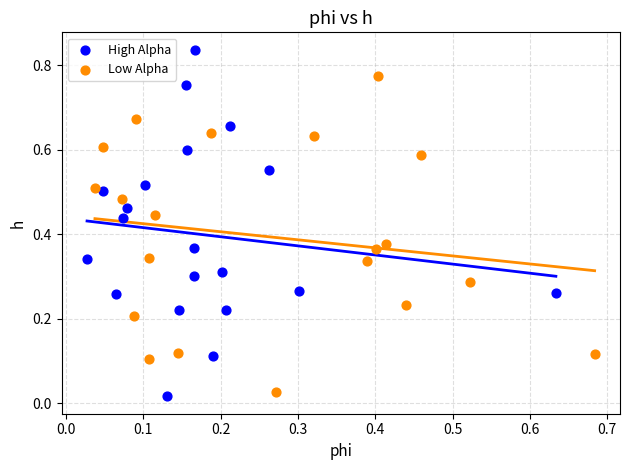

Which series reaches the minimum Y coordinate?

High Alpha